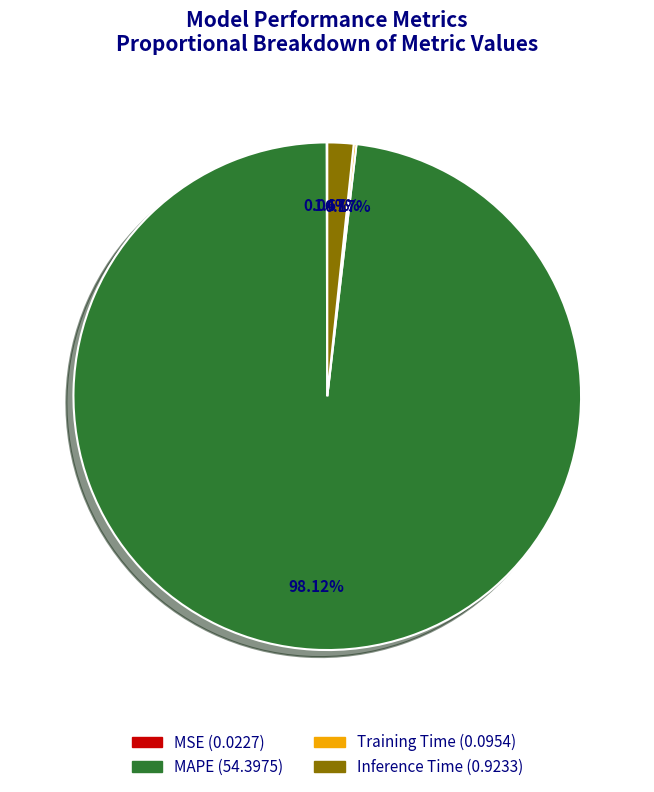

Which slice is the largest?

MAPE